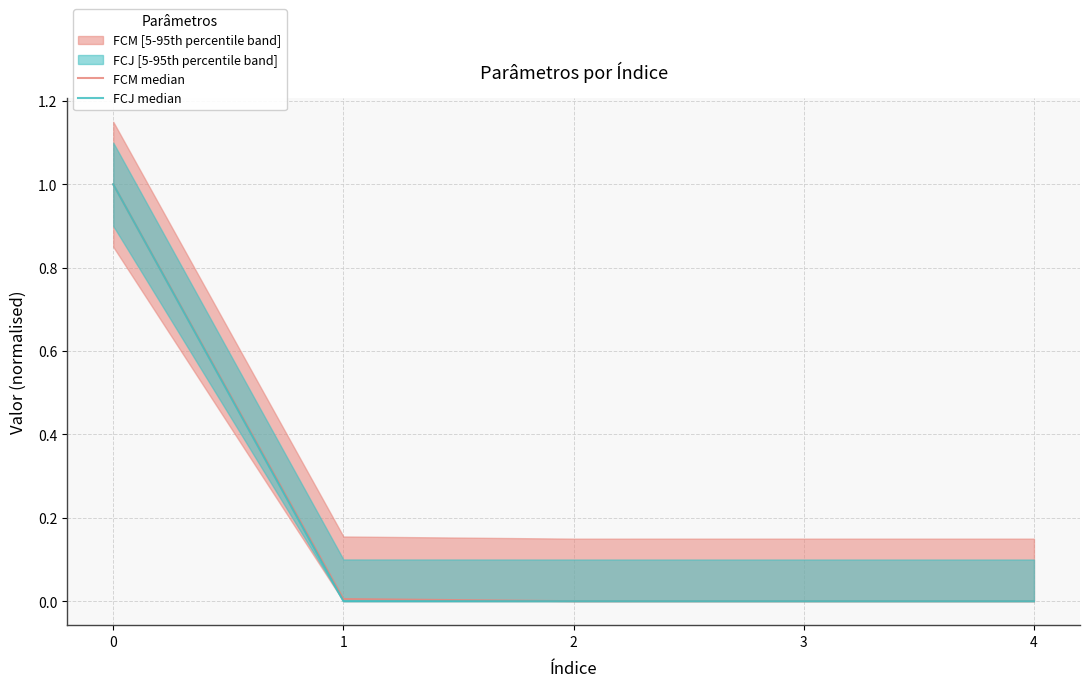

True or false: FCM median has a value of 1.6 at 0.

False